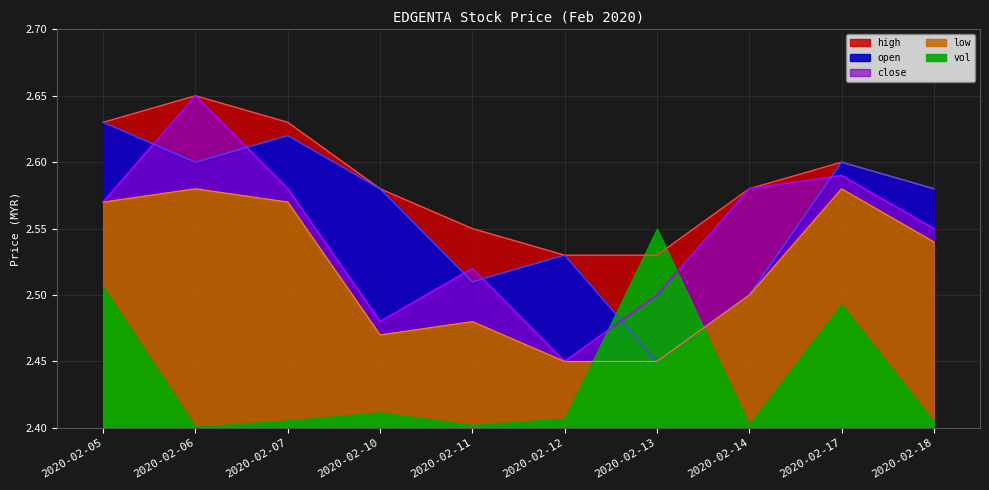

Is the value of close at 2020-02-07 greater than the value of high at 2020-02-06?

No